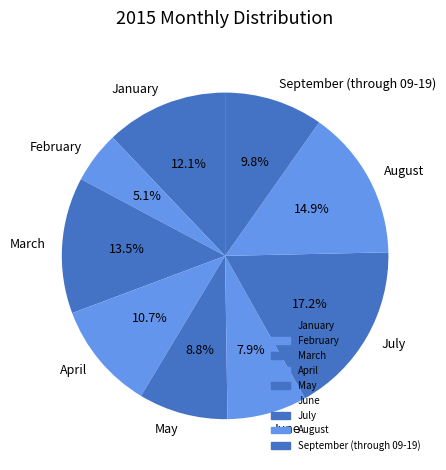

To the nearest percent, what percentage of the pie is February?

5%